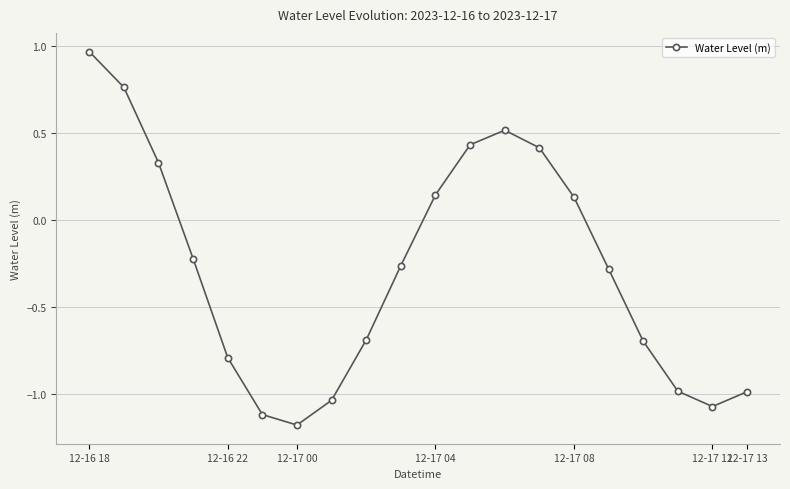

What is the minimum value shown in the chart?

-1.2